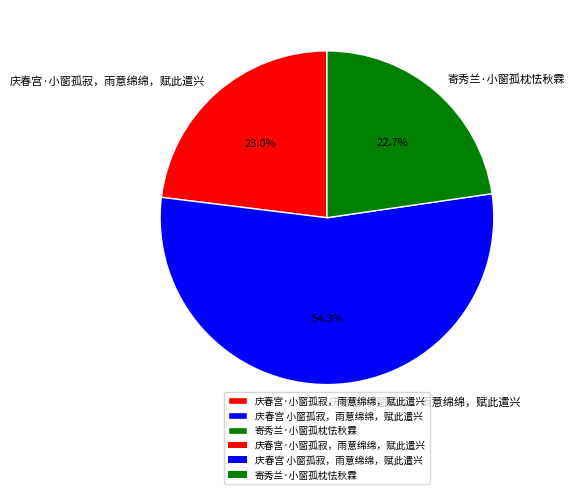

Which slice is the largest?

庆春宫 小窗孤寂，雨意绵绵，赋此遣兴